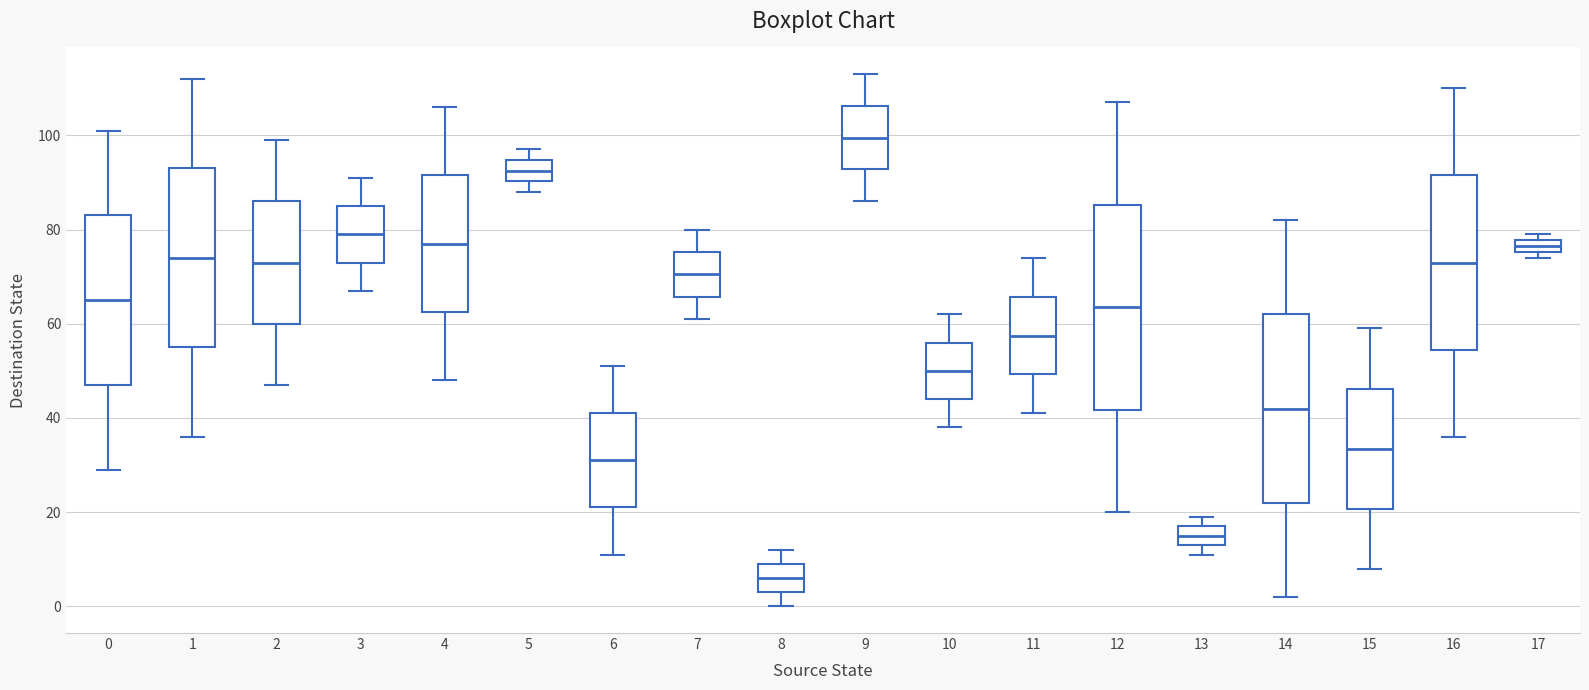

Where is the upper edge of the box at x = 7 on the y-axis? The values are not printed on the chart, so give them approximately, as read against the axis.

76